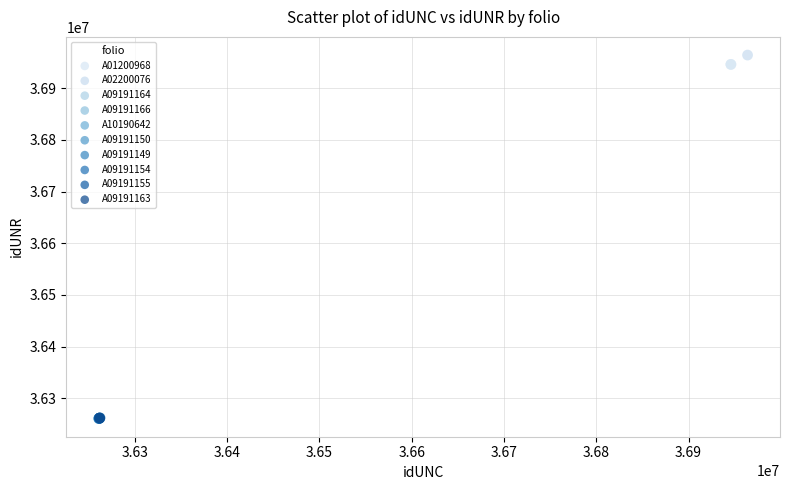

Which series contains the highest Y value?

A02200076